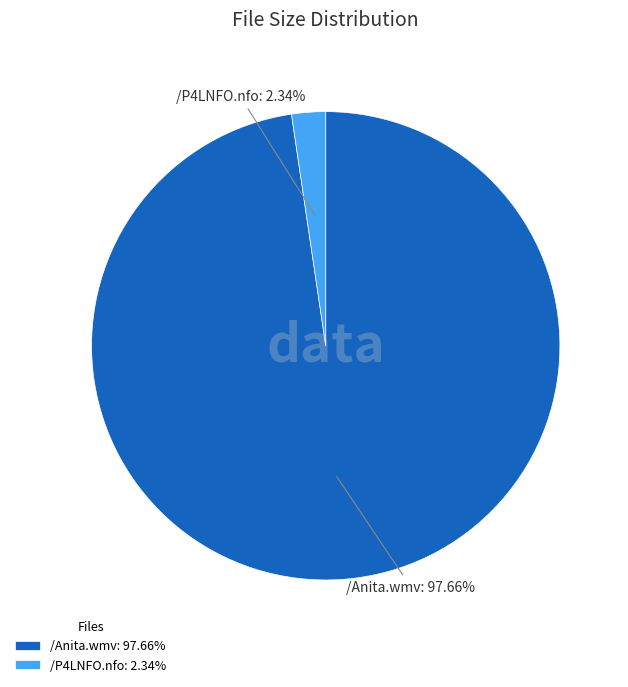

The /Anita.wmv slice represents 98% of the pie. True or false?

True